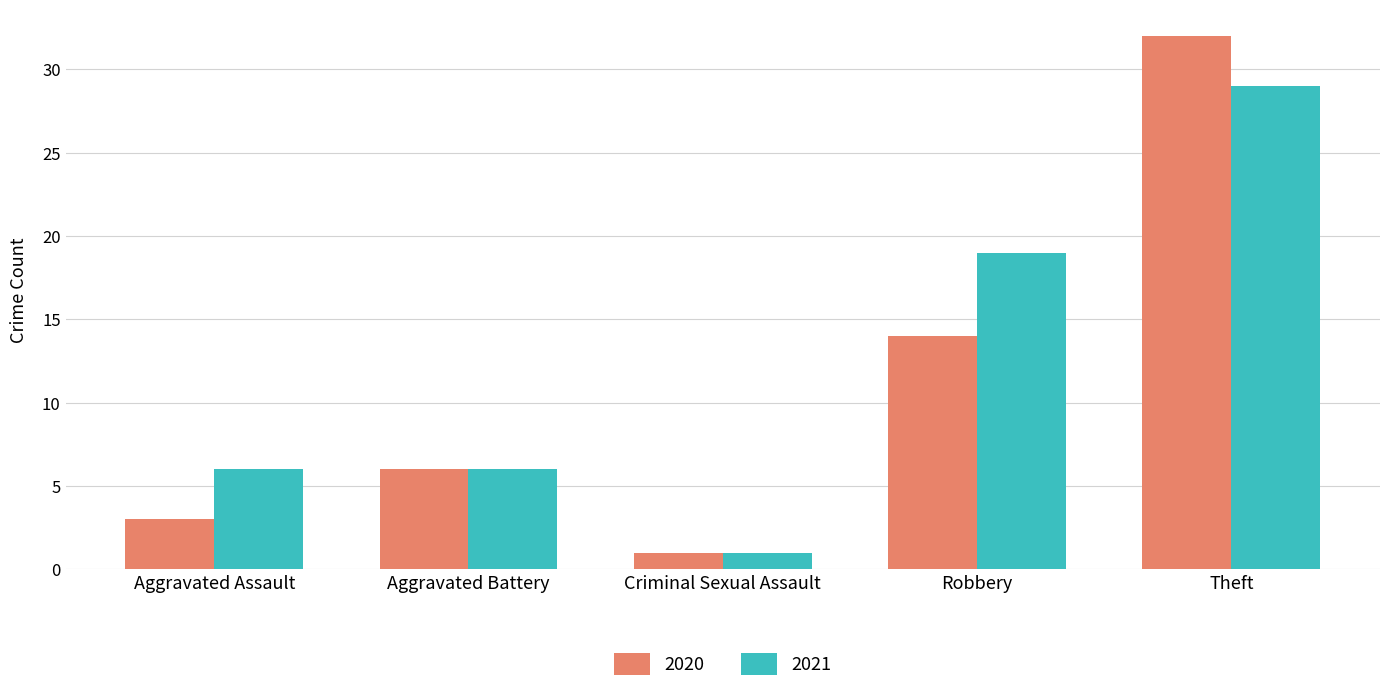

What is the spread (max minus min) of values at Robbery?

5